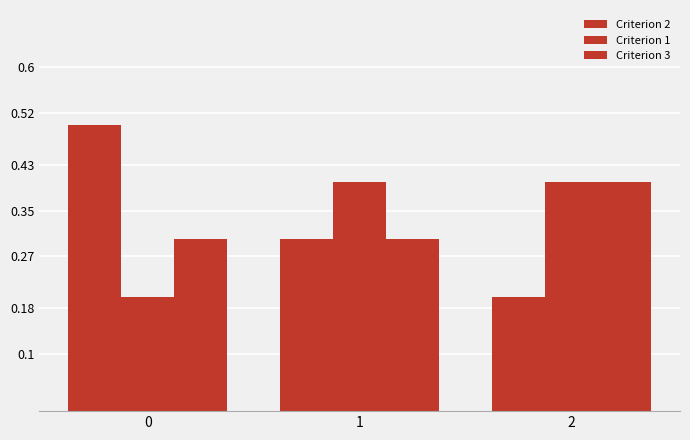

Are the bars horizontal?

No